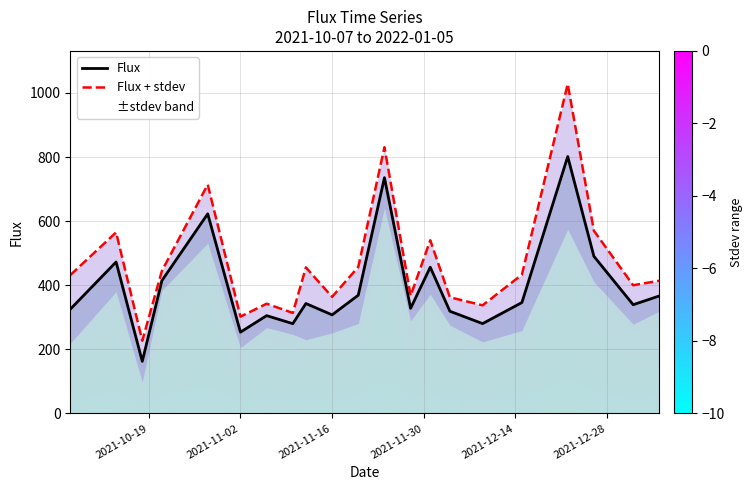

Does the chart have visible grid lines?

Yes